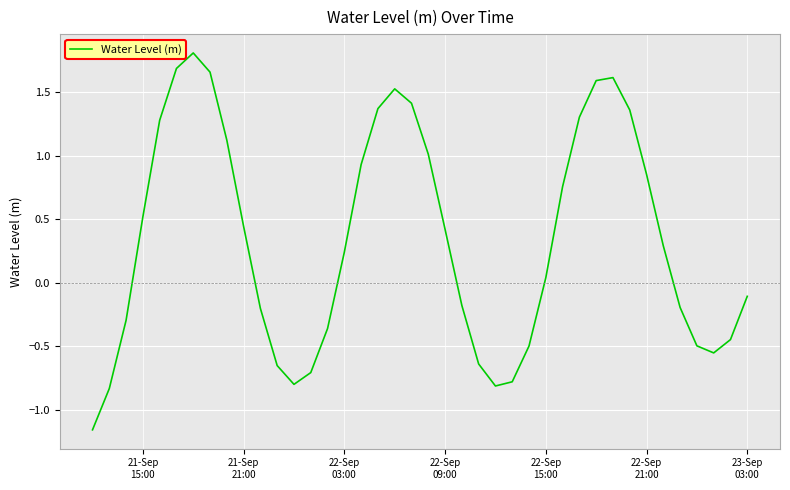

What is the maximum value shown in the chart?

1.8